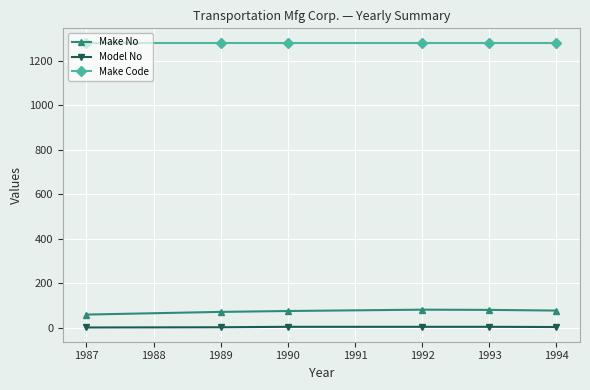

Which series has the widest spread of values?

Make No